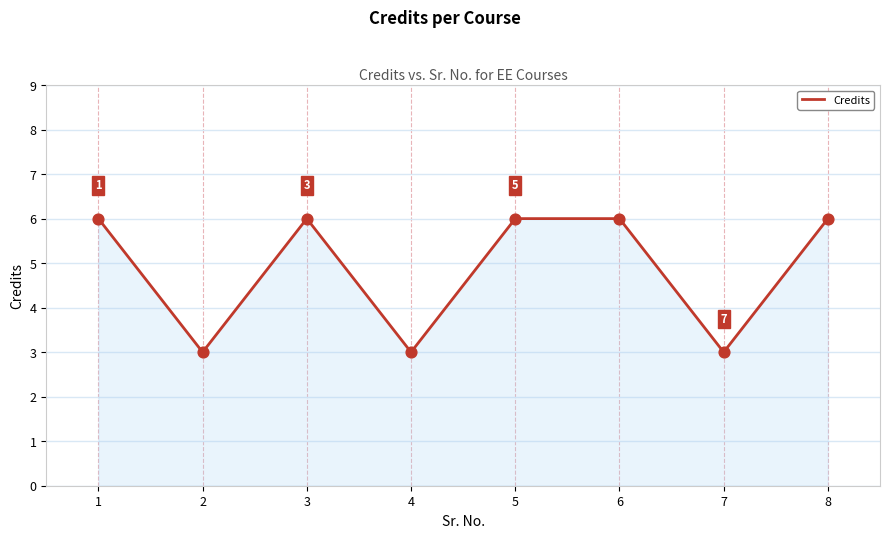

What is the ratio of the value at 5 to the value at 6?

1.0